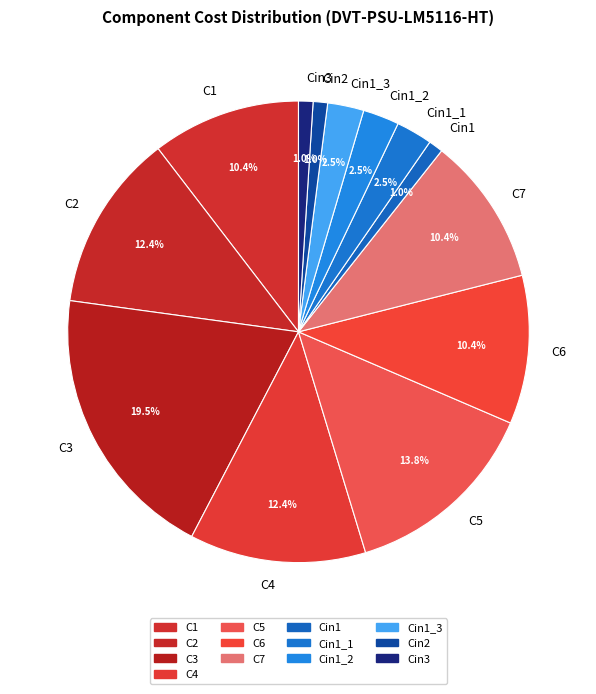

Is C5 the majority of the pie?

No